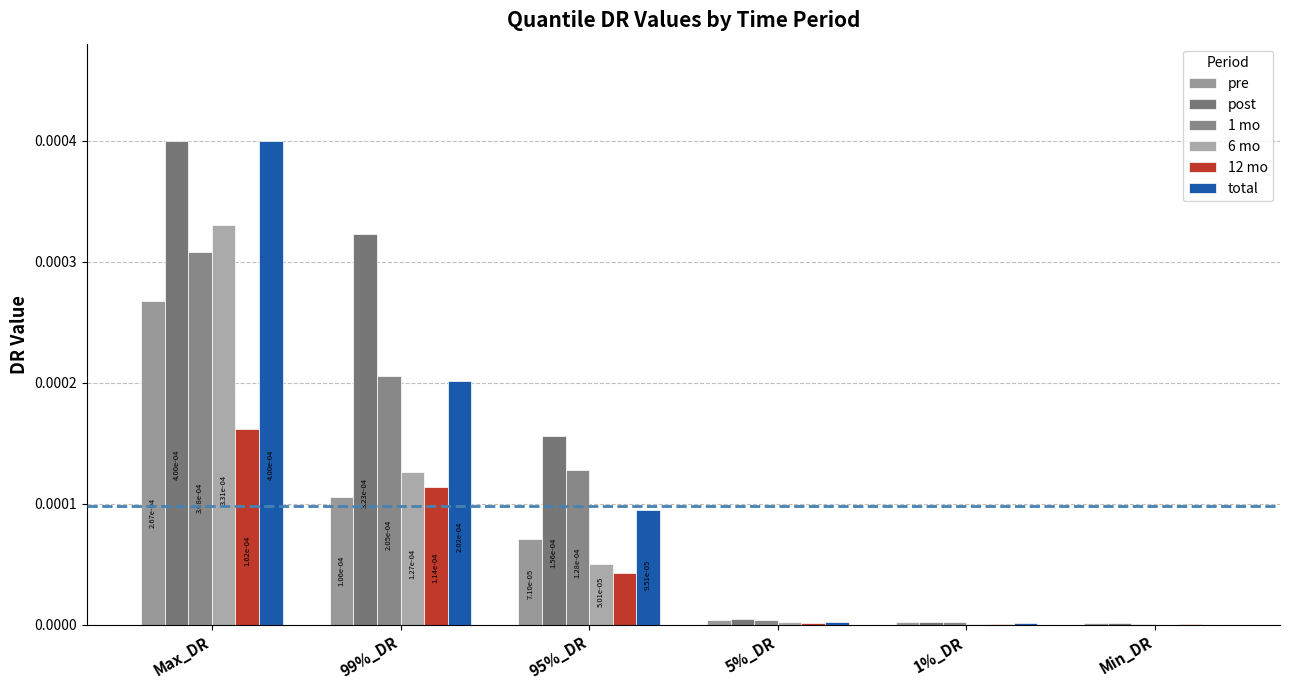

Which series has the largest range (max minus min)?

total